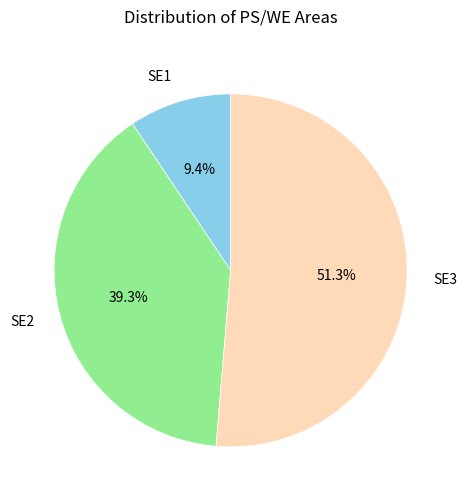

What is the smallest slice in the pie chart?

SE1